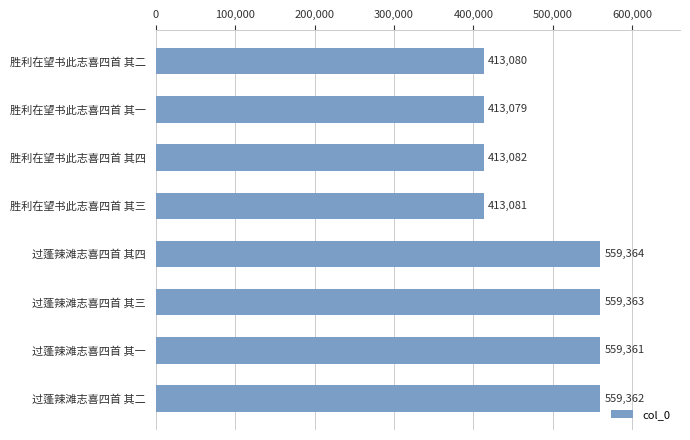

What is the difference between the maximum and minimum values?

146285